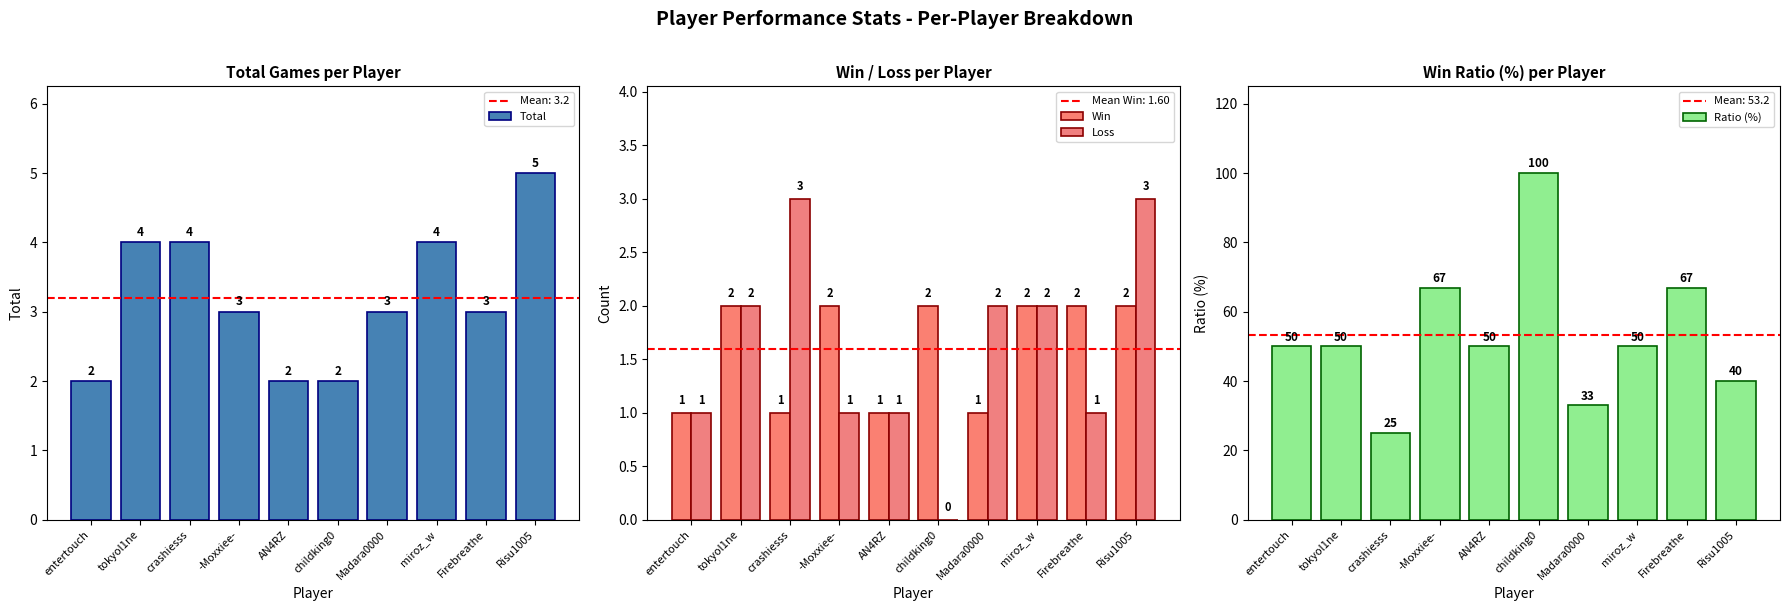

At how many categories does at least one series exceed 57?

3